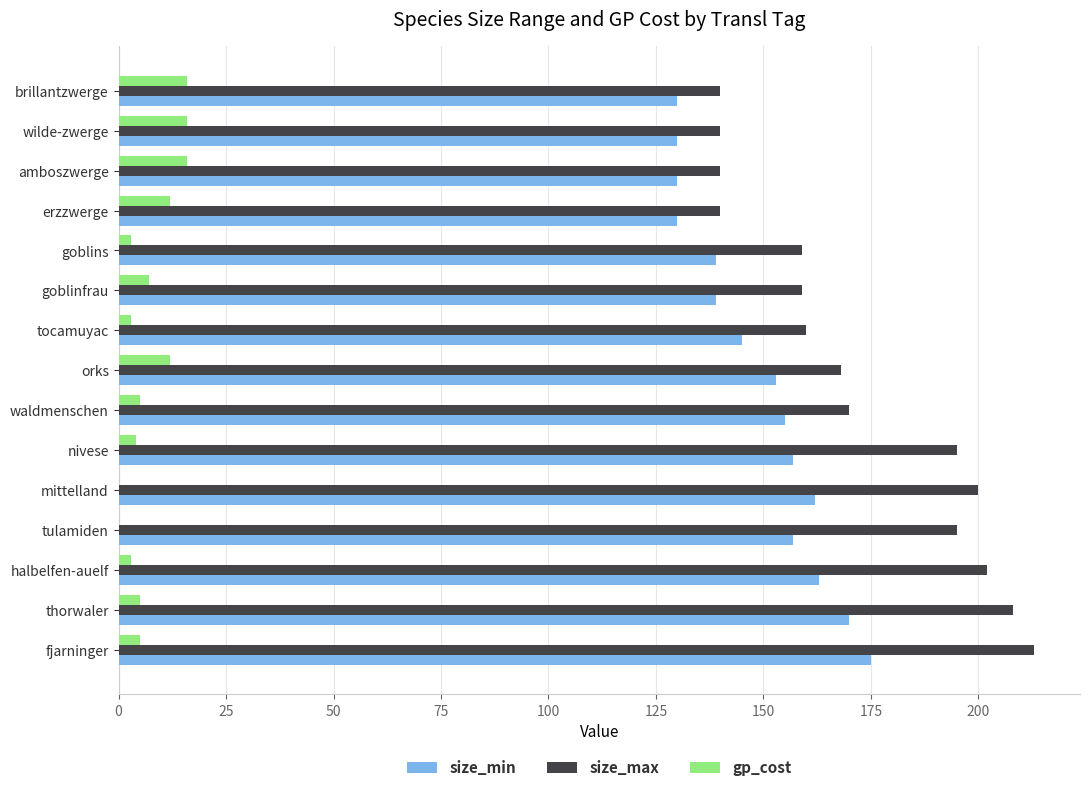

Which series has the largest total across all categories?

size_max